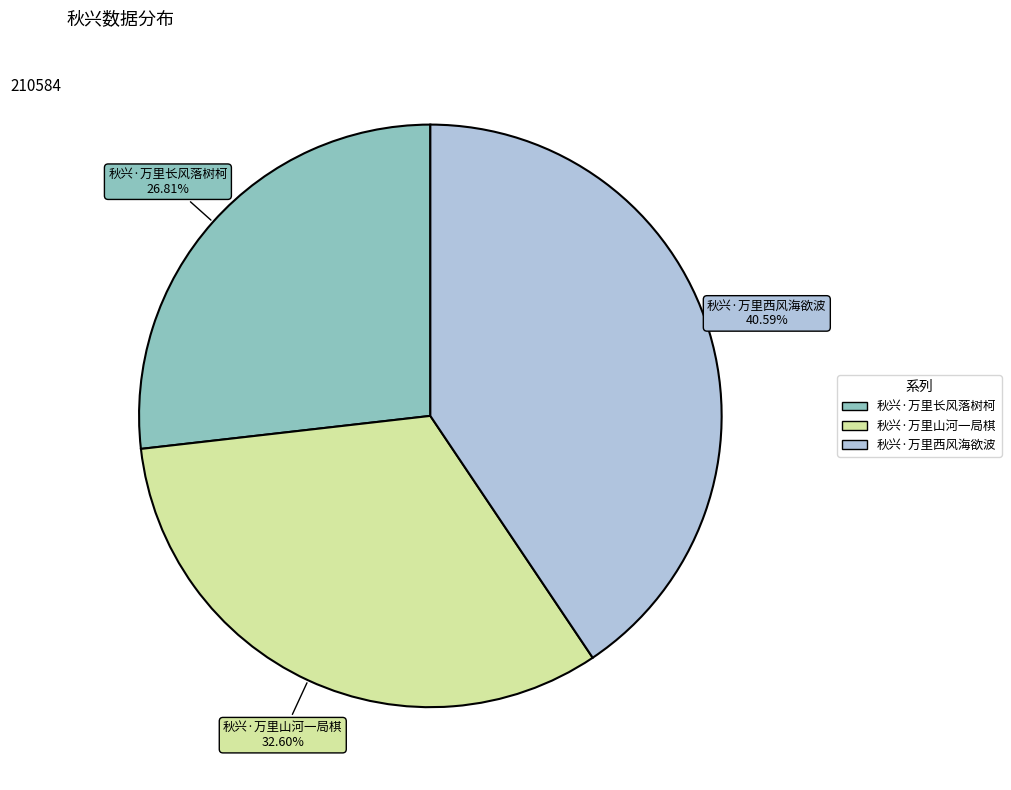

What portion of the pie excludes 秋兴·万里长风落树柯?

73.2%